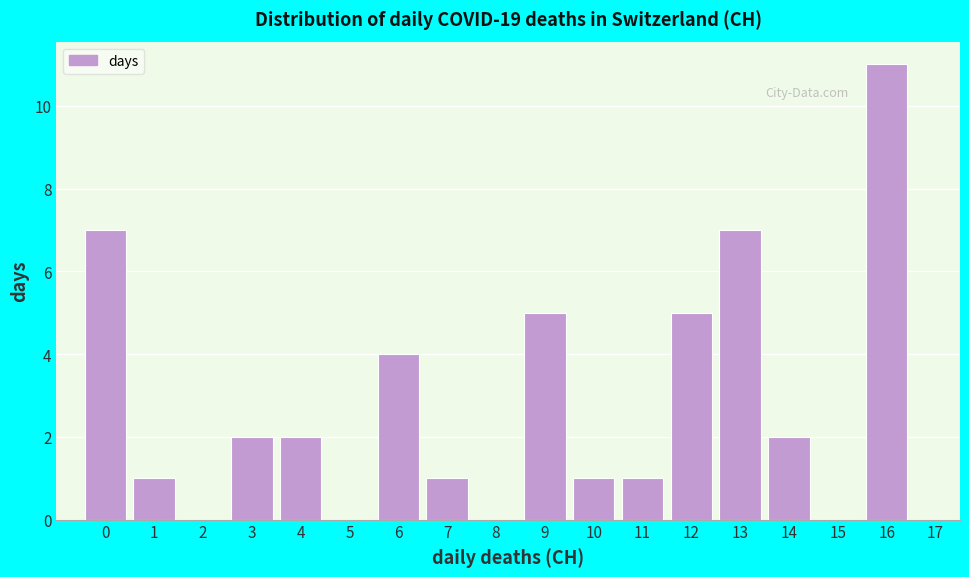

How tall is the bar that spans 6.5 to 7.5 on the x-axis? The values are not printed on the chart, so give them approximately, as read against the axis.

1